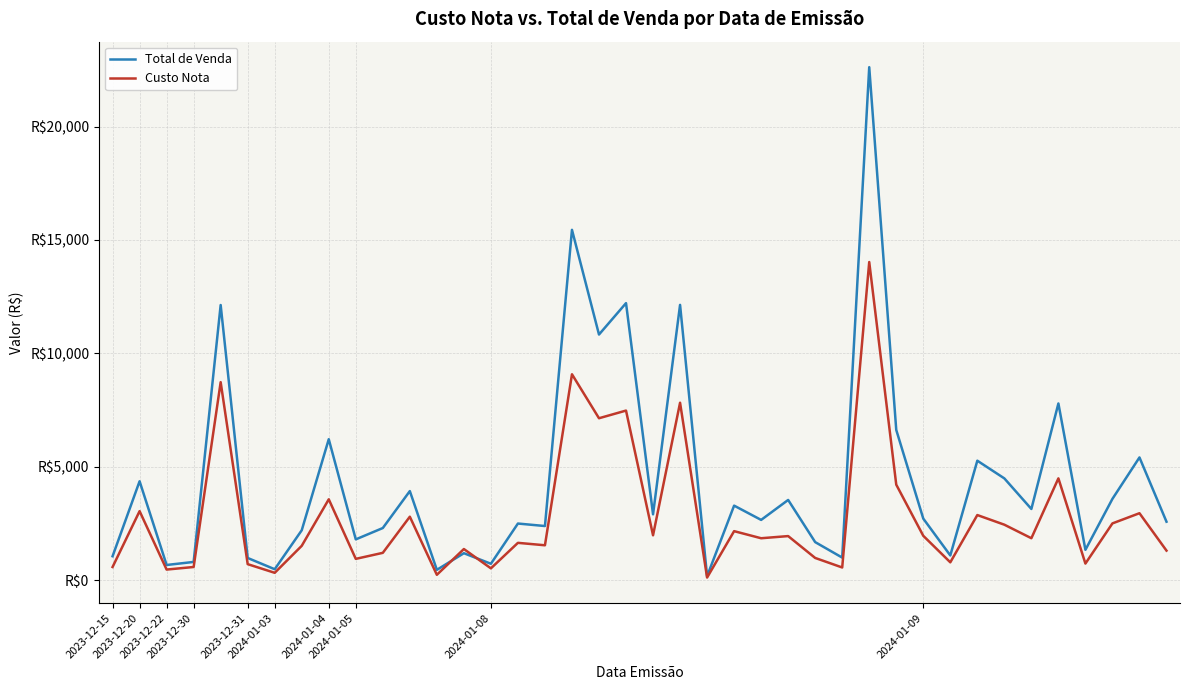

At which category is the sum across all series the highest?

28